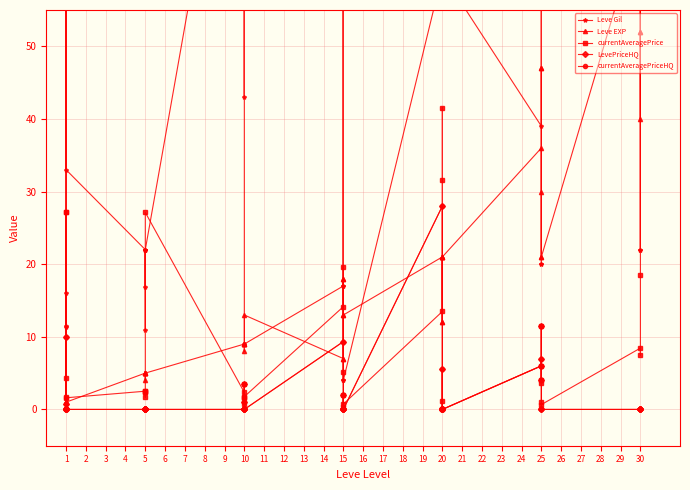

Where is the first local maximum for currentAveragePrice?

1